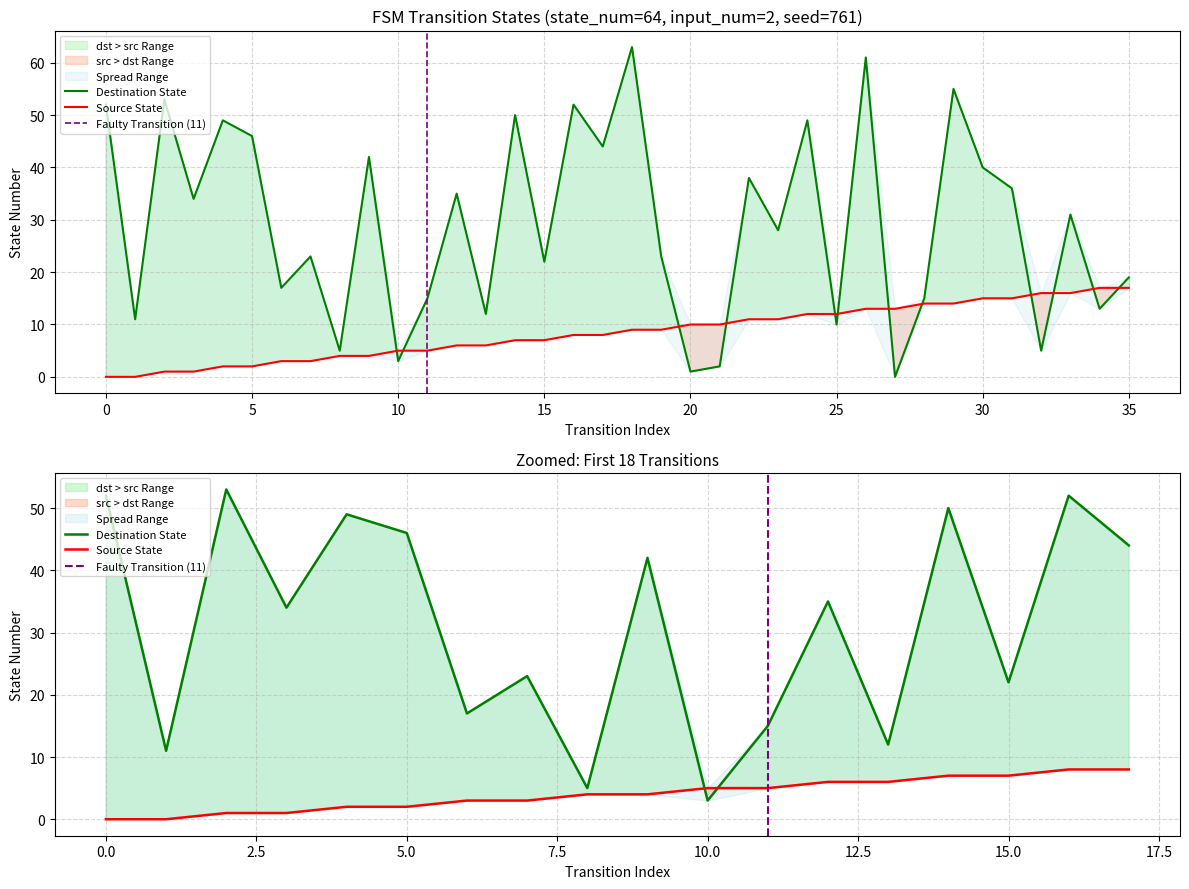

List the series in order of their overall mean, highest first.

destination_state, source_state